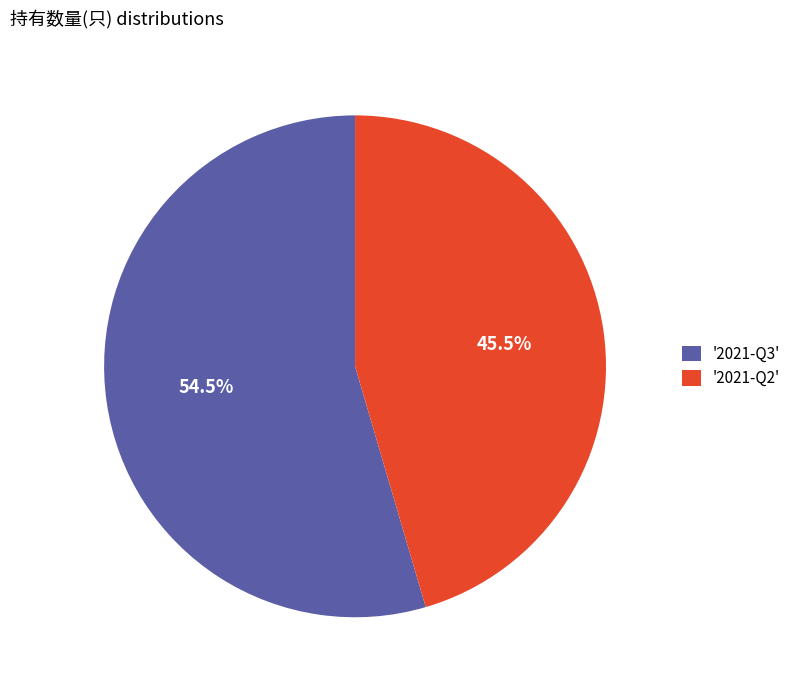

What is the total percentage of '2021-Q3' and '2021-Q2'?

100.0%